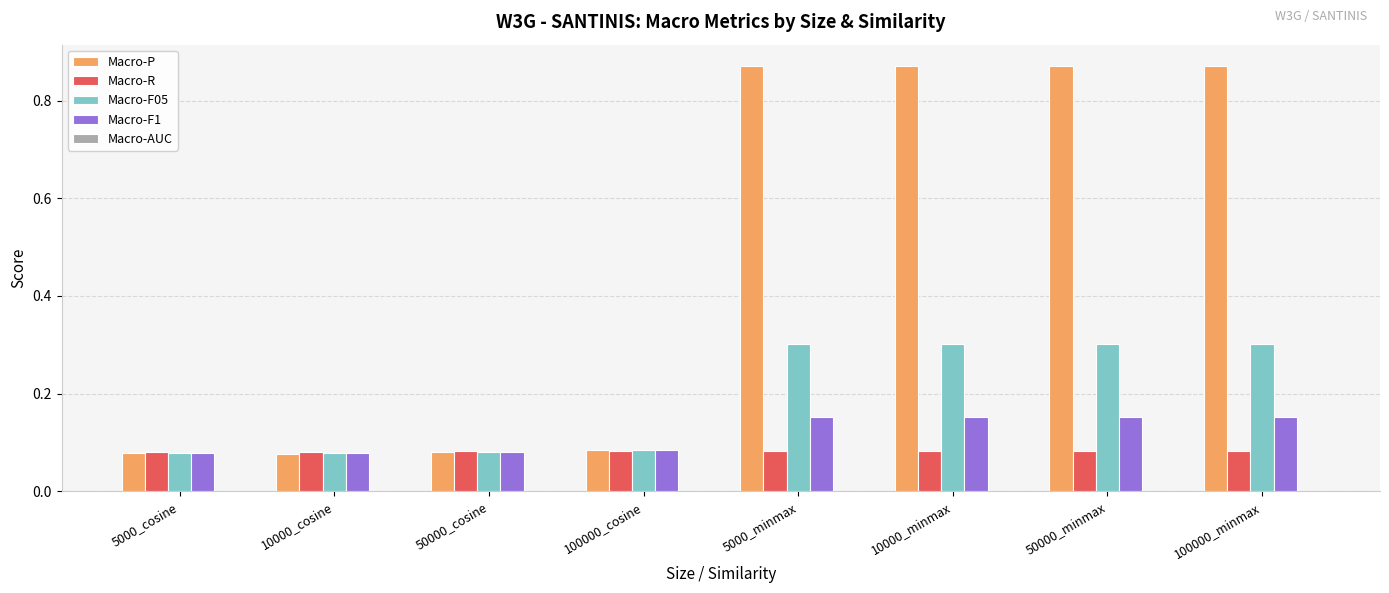

What position from the left is 5000_minmax?

5